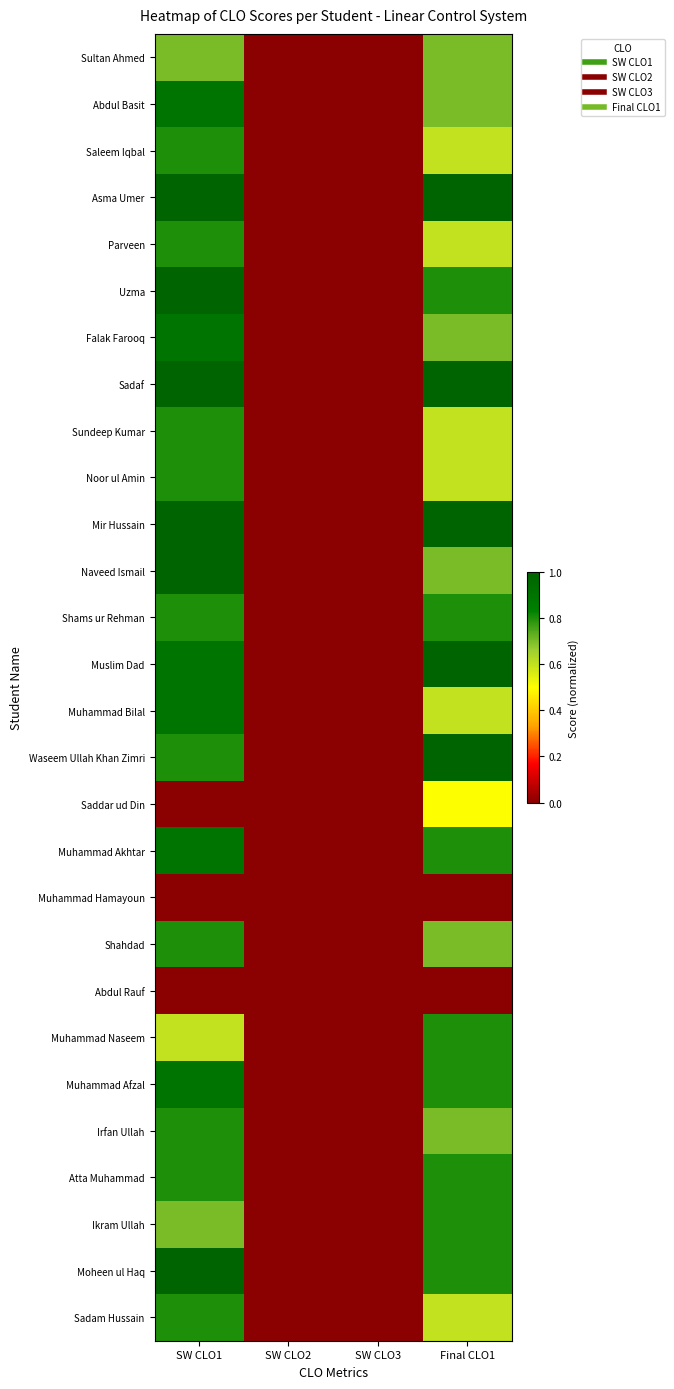

At SW CLO3, list the series in order from smallest to largest.

Sultan Ahmed, Abdul Basit, Saleem Iqbal, Asma Umer, Parveen, Uzma, Falak Farooq, Sadaf, Sundeep Kumar, Noor ul Amin, Mir Hussain, Naveed Ismail, Shams ur Rehman, Muslim Dad, Muhammad Bilal, Waseem Ullah Khan Zimri, Saddar ud Din, Muhammad Akhtar, Muhammad Hamayoun, Shahdad, Abdul Rauf, Muhammad Naseem, Muhammad Afzal, Irfan Ullah, Atta Muhammad, Ikram Ullah, Moheen ul Haq, Sadam Hussain